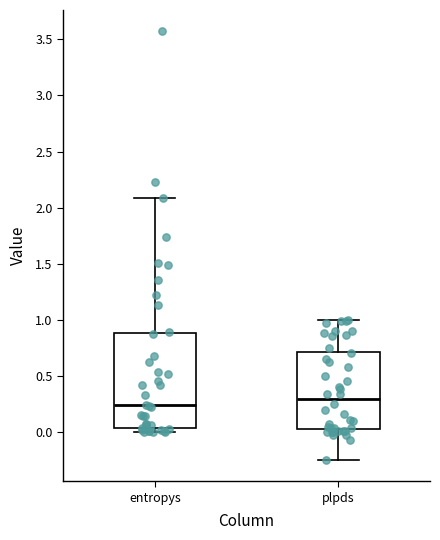

Reading left to right, read every box against the y-axis: the position of its median line, the range the box covers, and the ends of its whiskers. The values are not printed on the chart, so give them approximately, as read against the axis.

entropys: median 0.25, box 0.05 to 0.90, whiskers 0.00 to 2.10
plpds: median 0.30, box 0.05 to 0.70, whiskers -0.25 to 1.00